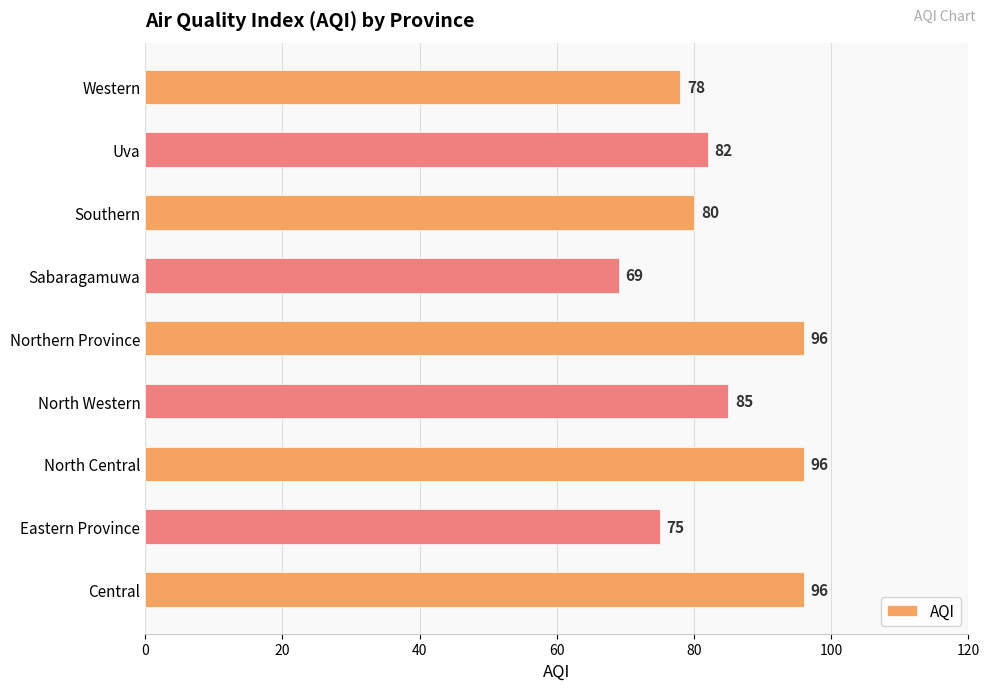

Which label corresponds to the smallest value in the chart?

Sabaragamuwa